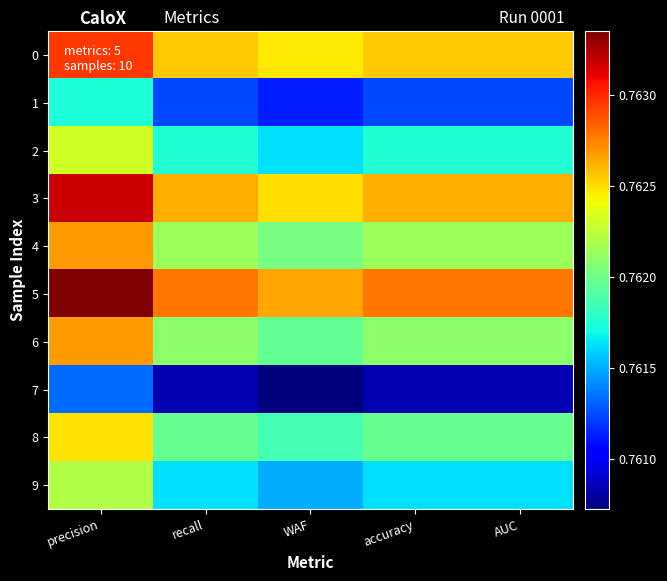

At how many categories does at least one series exceed 0?

5